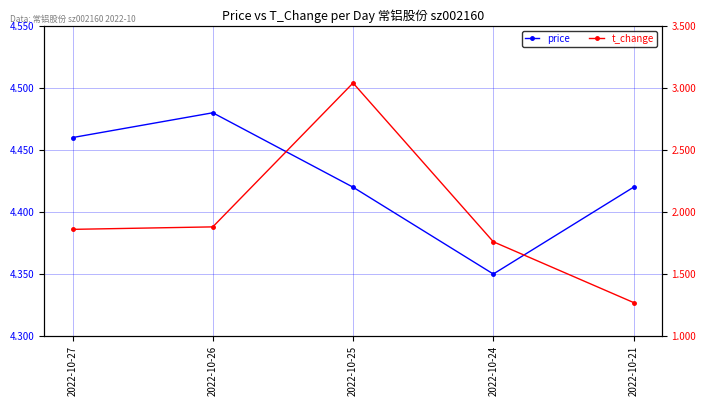

Reading right to left, what are all the values shown in this chart?

price: 2022-10-21=4.4	2022-10-24=4.3	2022-10-25=4.4	2022-10-26=4.5	2022-10-27=4.5
t_change: 2022-10-21=1.3	2022-10-24=1.8	2022-10-25=3.0	2022-10-26=1.9	2022-10-27=1.9